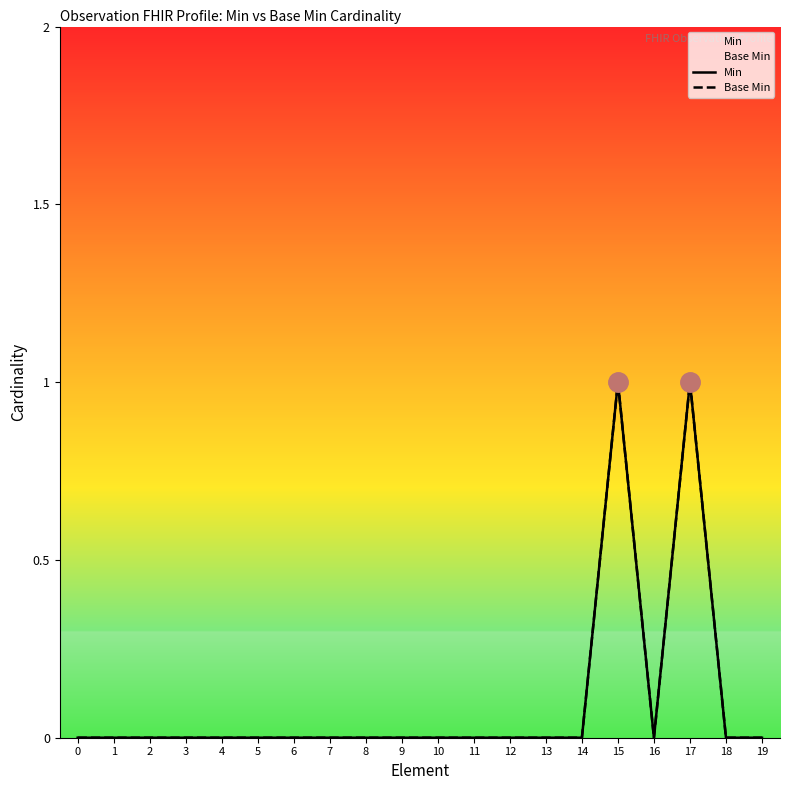

List the series in order of their peak value, lowest first.

Min, Base Min